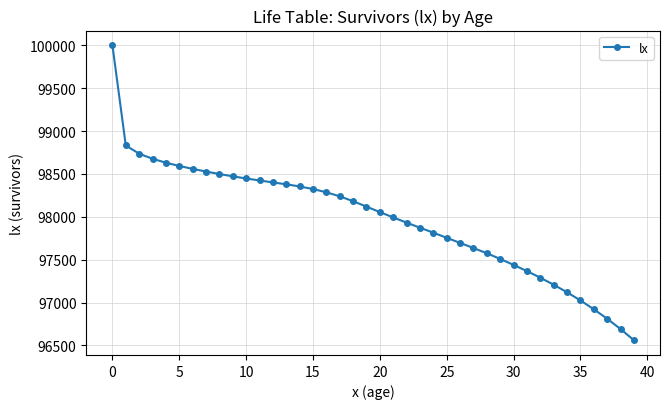

What is the difference between the second highest and minimum values?

2271